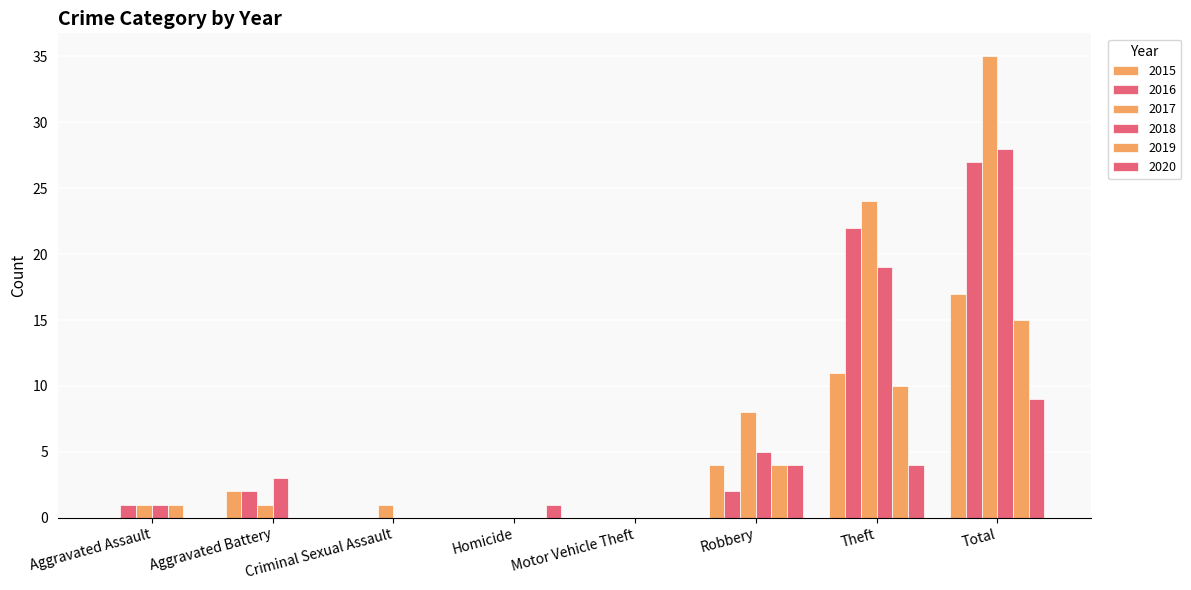

Count the number of data series in this chart.

6